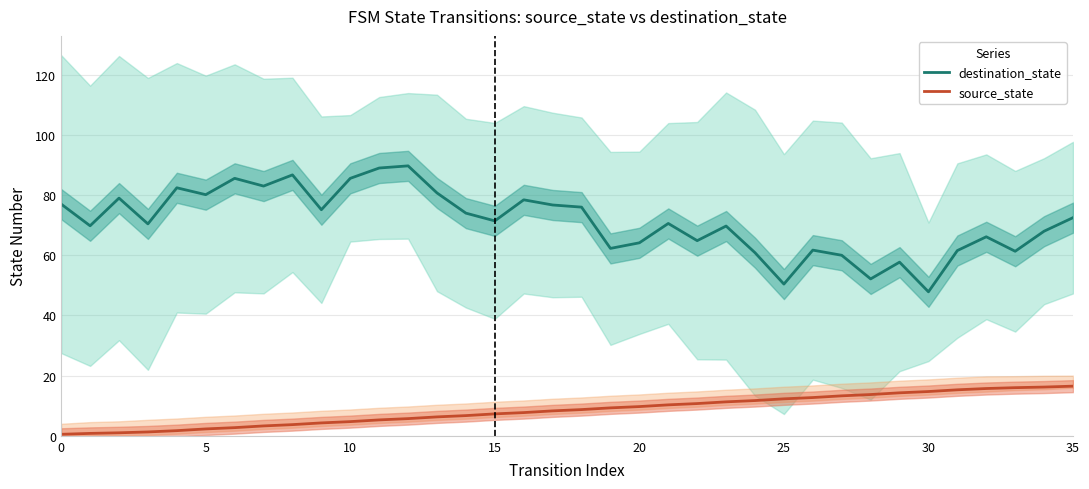

List the series in order of their peak value, highest first.

destination_state, source_state